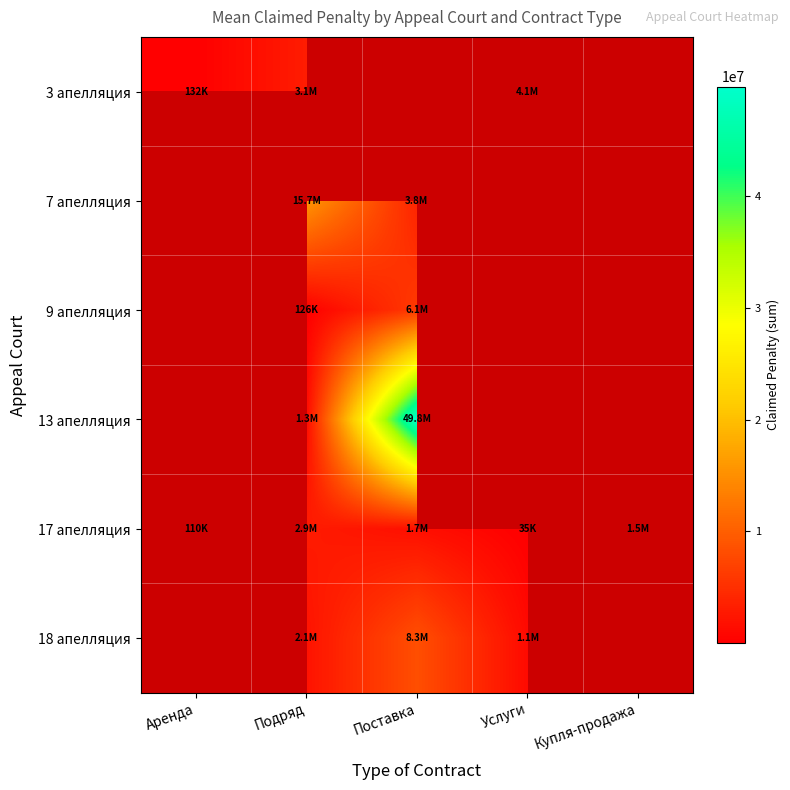

At how many categories does at least one series exceed 37049502?

1